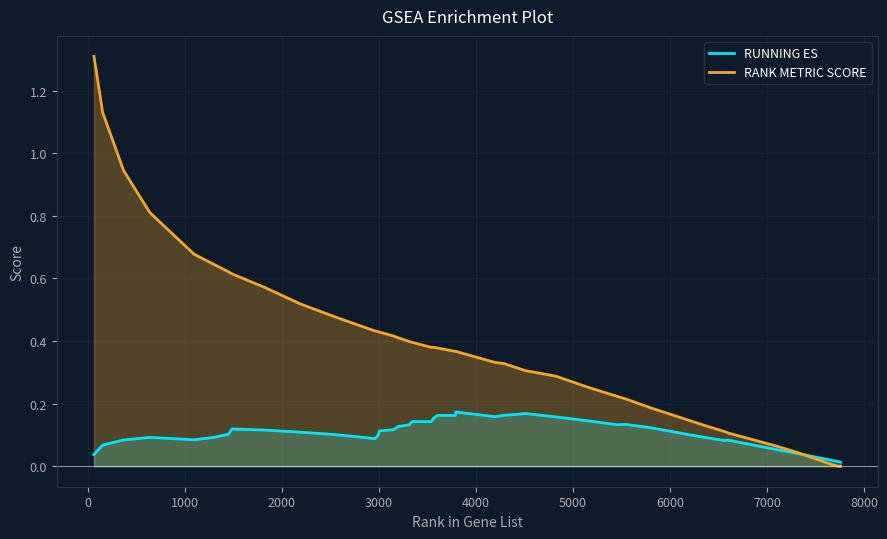

What is the maximum value for RANK METRIC SCORE?

1.3